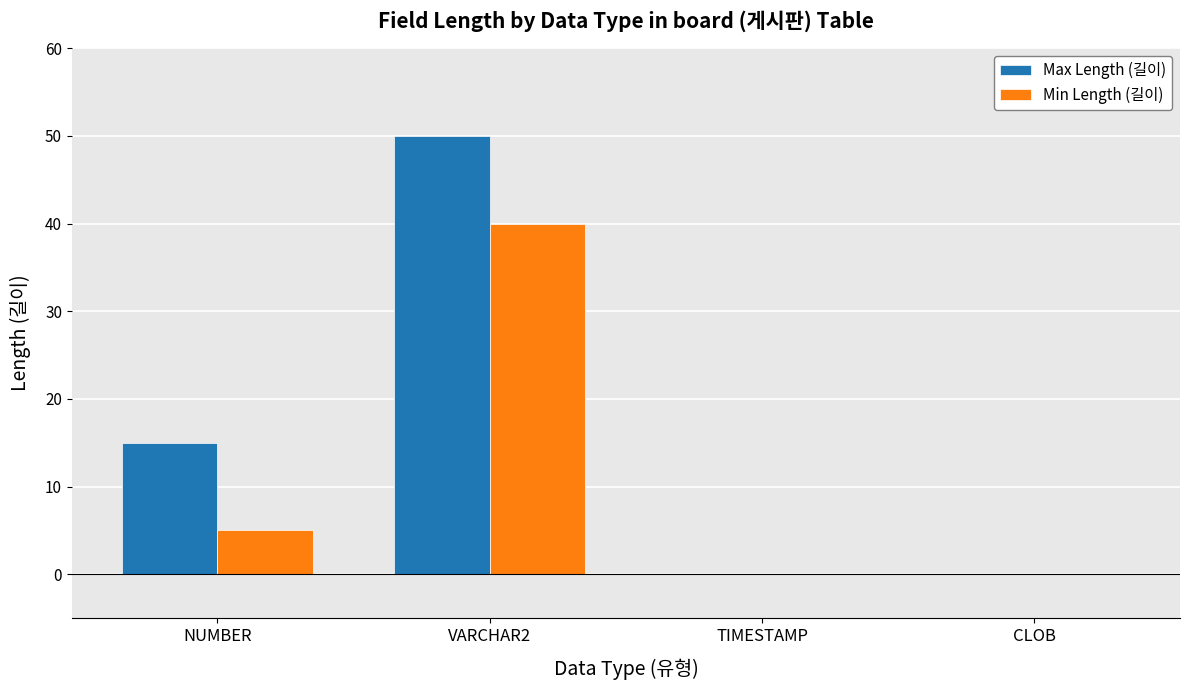

What is the difference between the Max Length (길이) values at VARCHAR2 and CLOB?

50